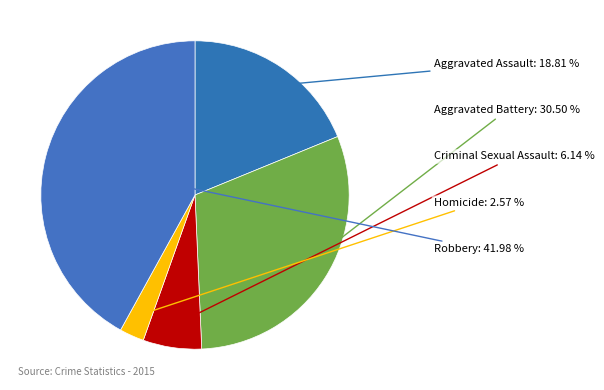

How many segments does this pie chart have?

5